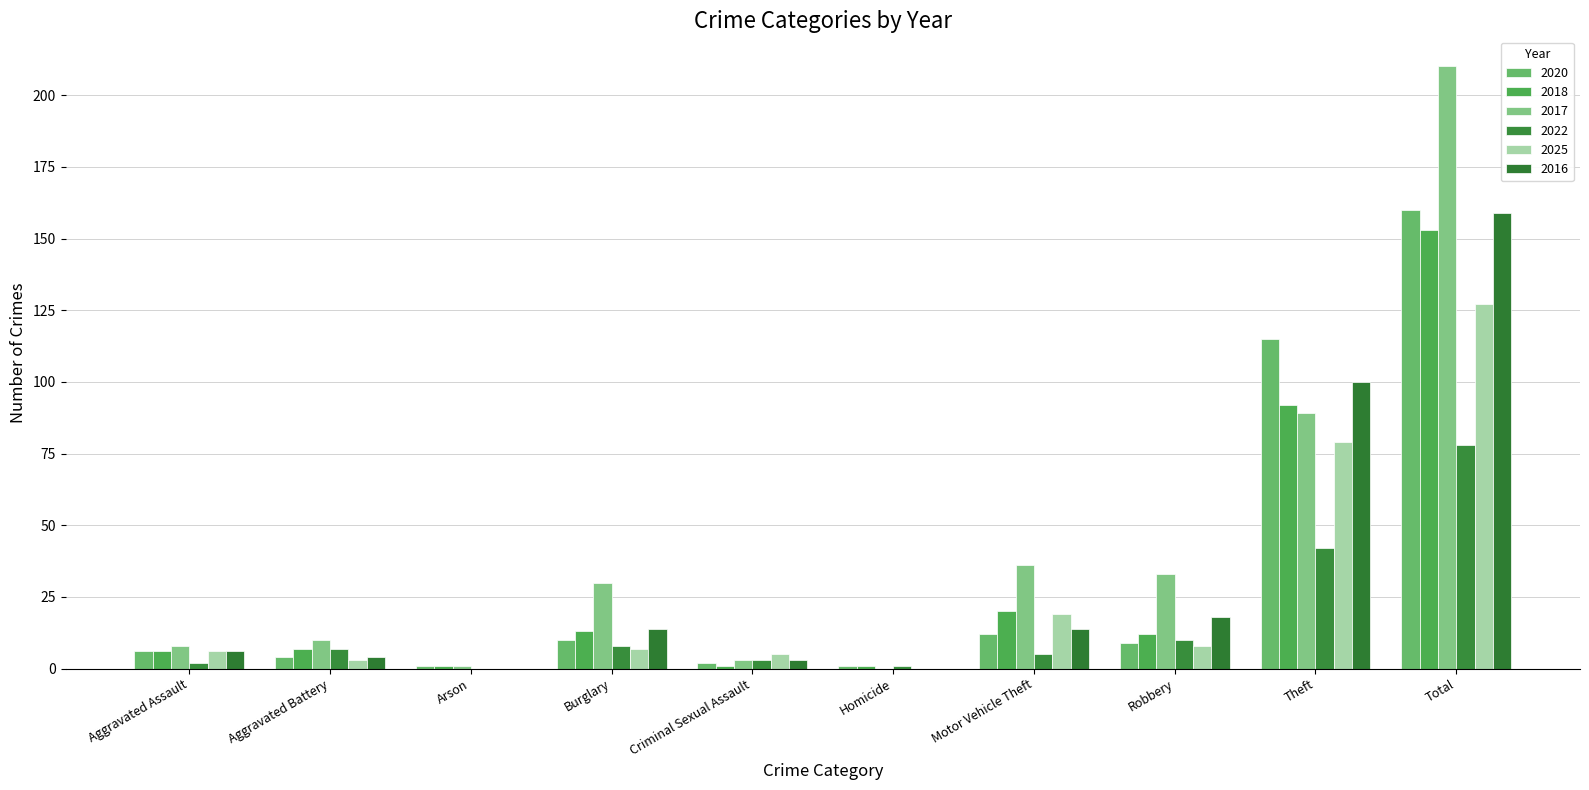

Is it true that 2025 equals 6 at Aggravated Assault?

True